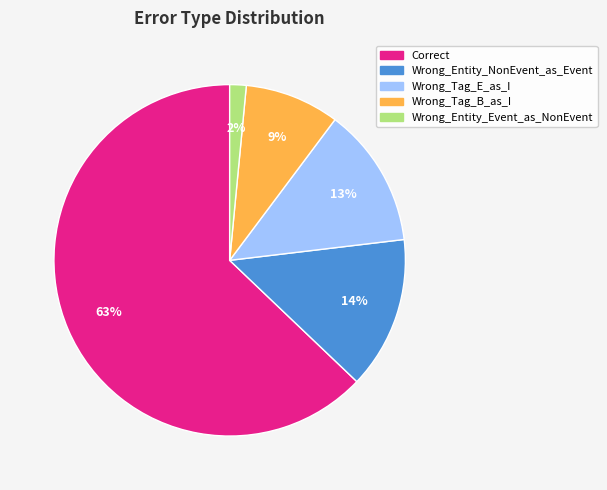

To the nearest percent, what portion does Wrong_Tag_E_as_I represent?

13%